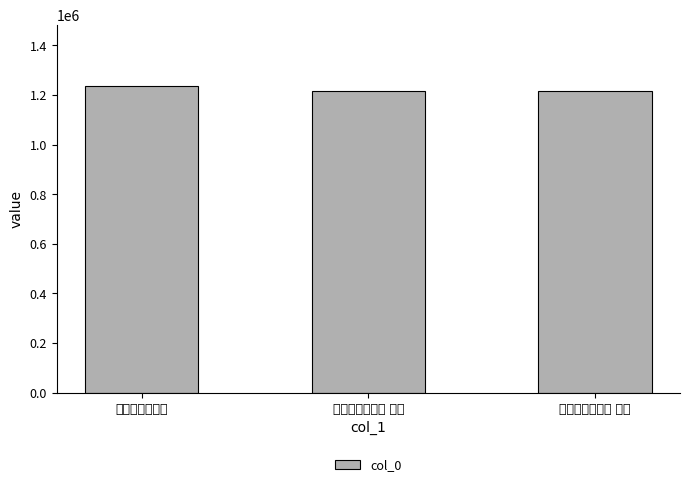

Count the number of categories in the chart.

3